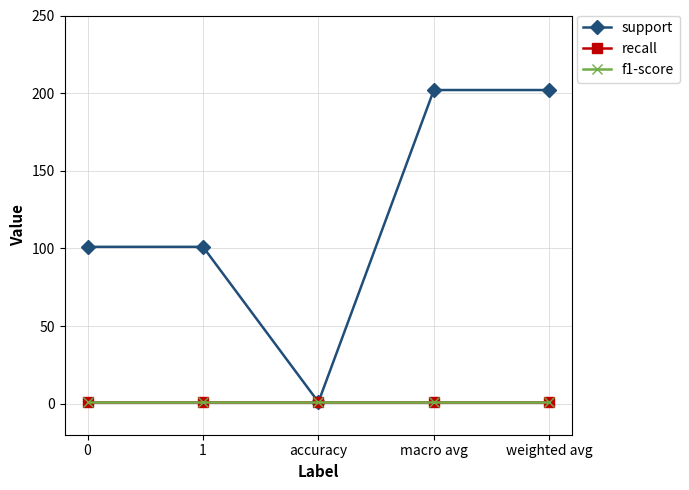

Does the chart have visible grid lines?

Yes